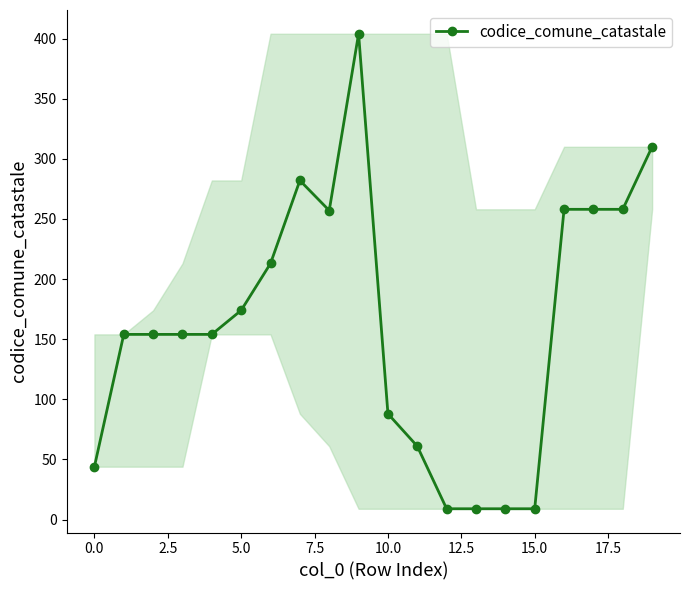

What is the difference between the second highest and minimum values?

301